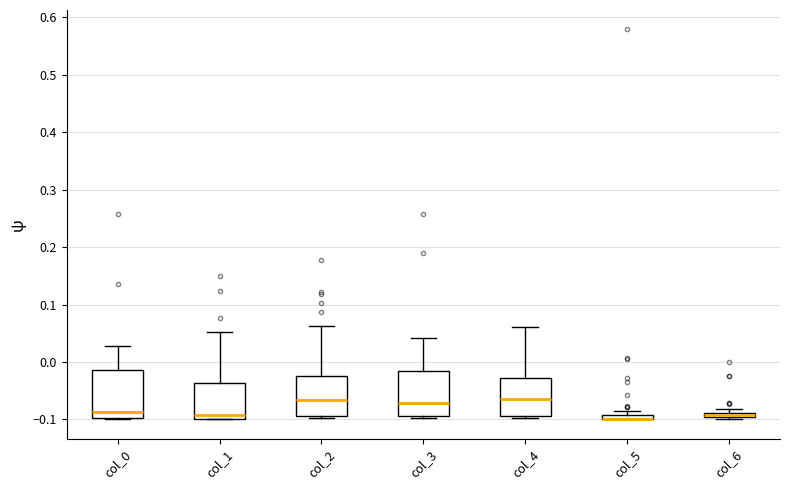

Where is the lower edge of the box for col_1 on the y-axis? The values are not printed on the chart, so give them approximately, as read against the axis.

-0.10